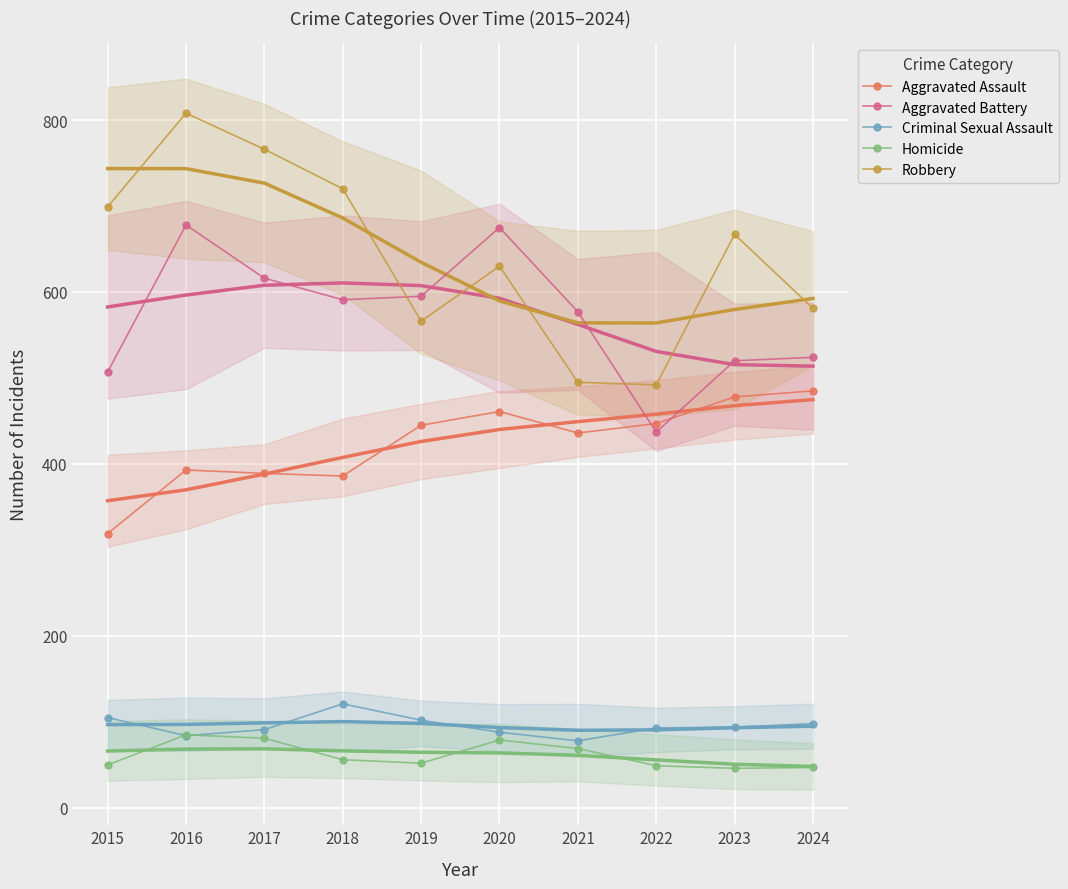

What is the difference between the maximum and minimum values in the Criminal Sexual Assault series?

43